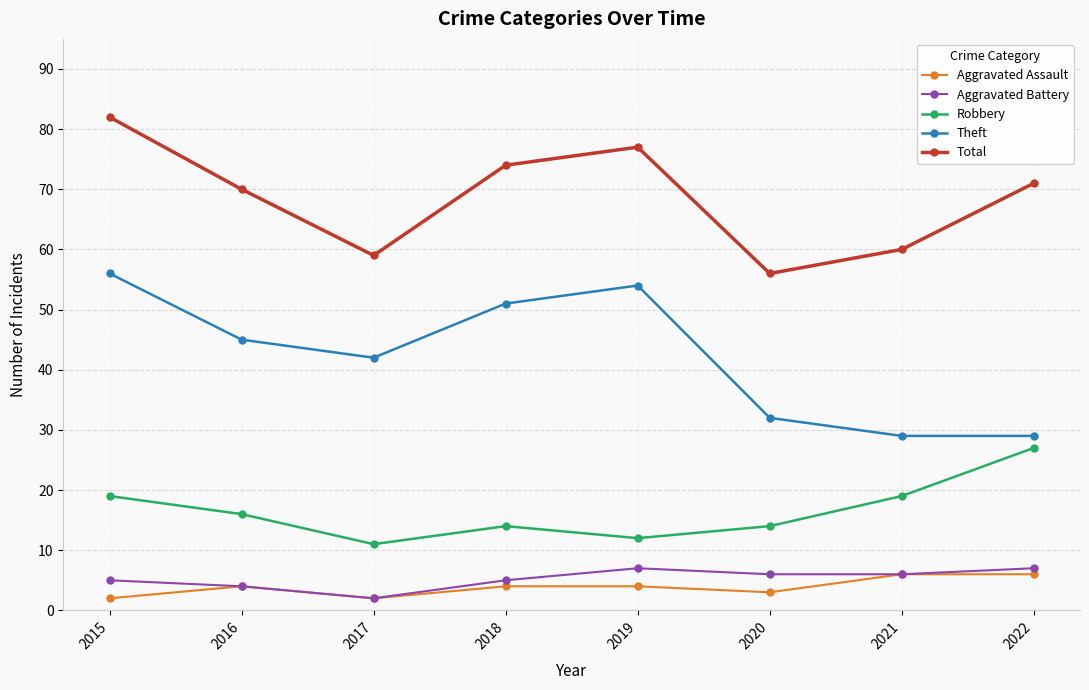

The Theft series shows 21 at 2020. True or false?

False